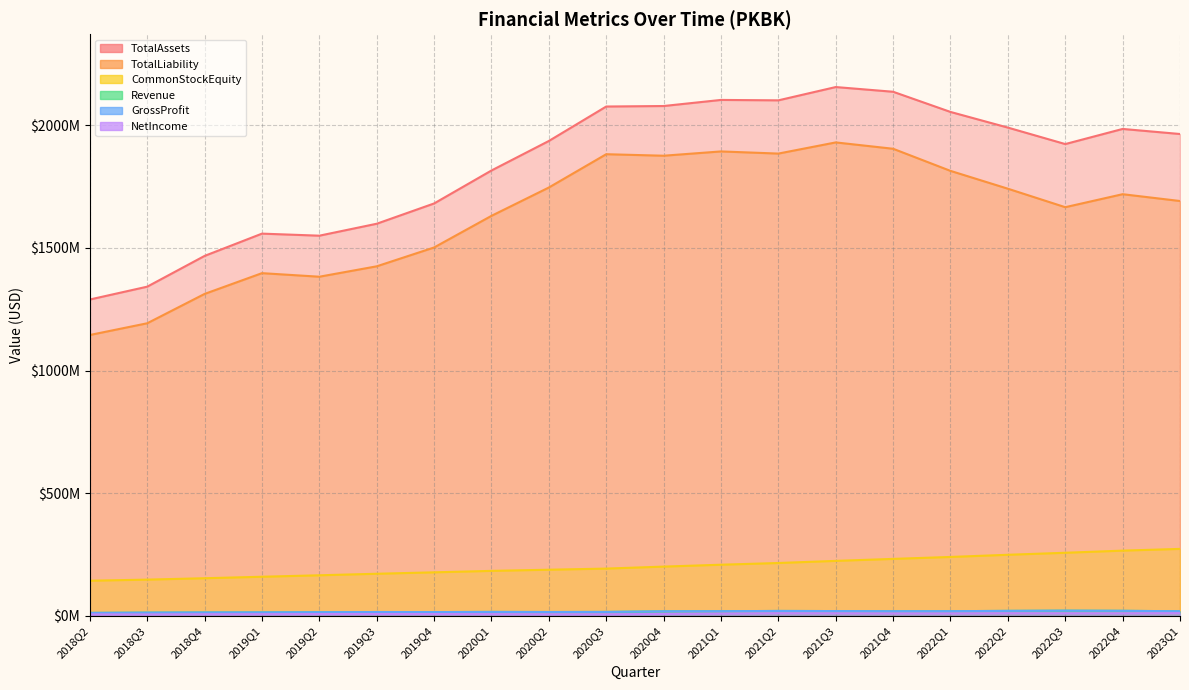

Does the chart have visible grid lines?

Yes